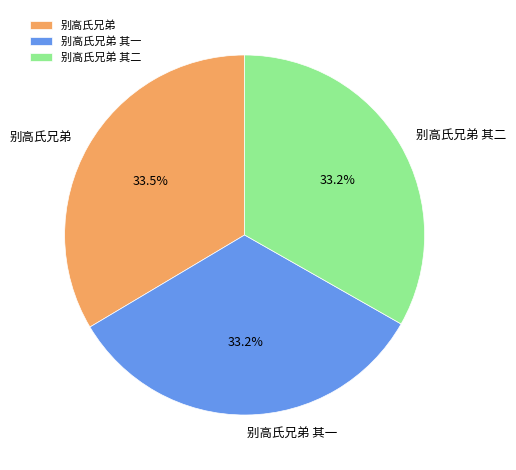

Is there a majority slice in this chart?

No